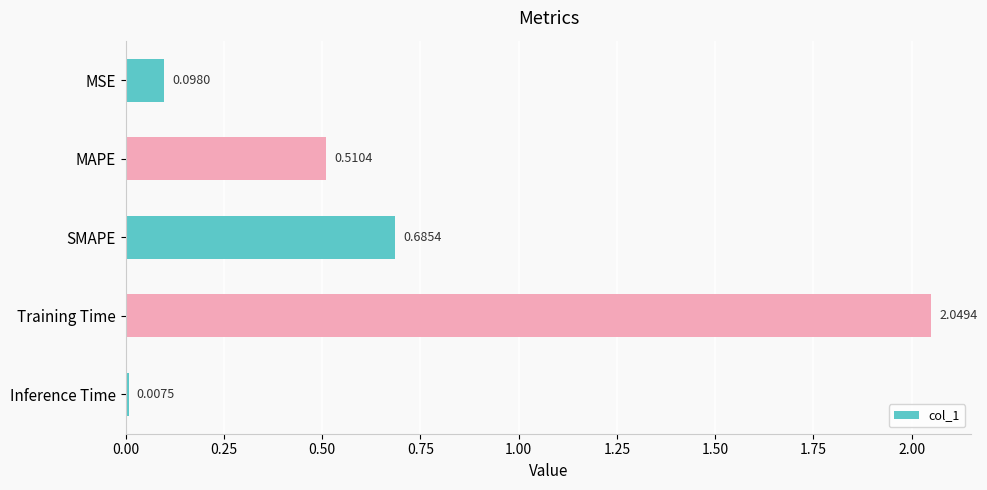

Which label corresponds to the largest value in the chart?

Training Time